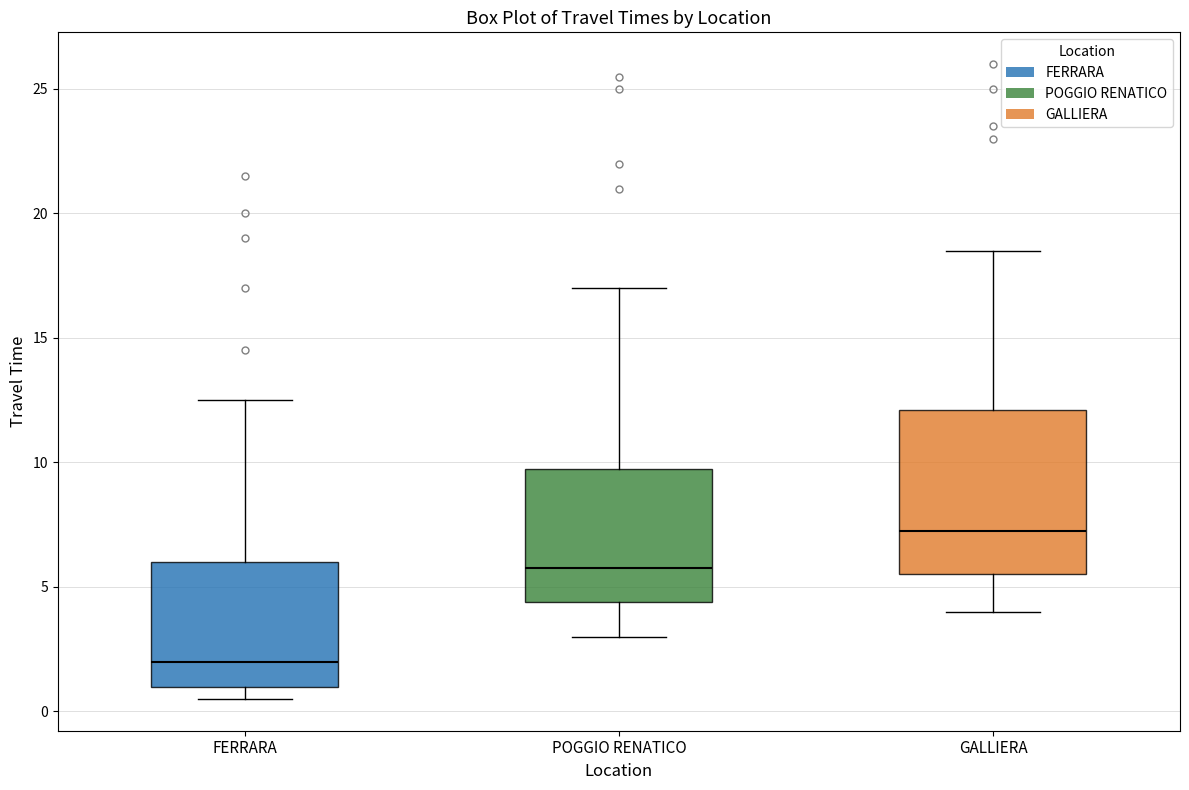

Which box is the tallest, from its lower edge to its upper edge?

GALLIERA